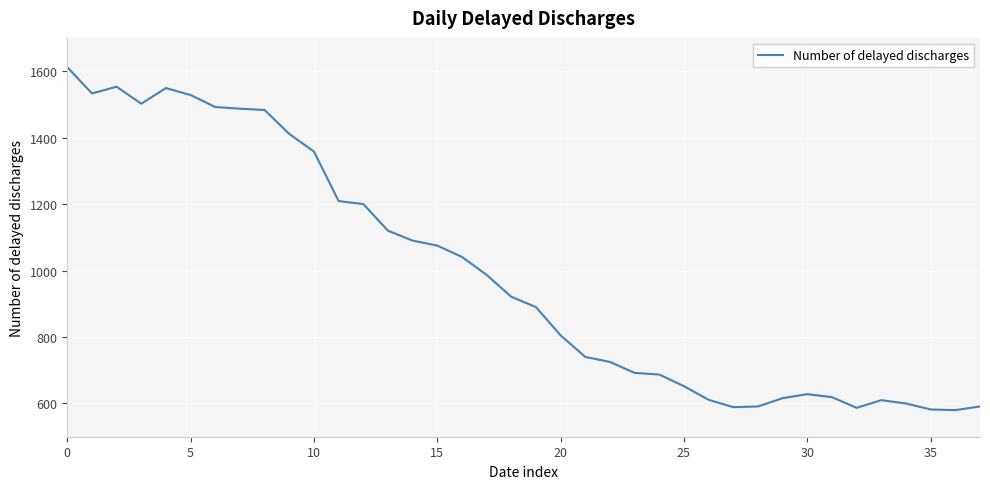

What is the difference between the maximum and minimum values?

1032